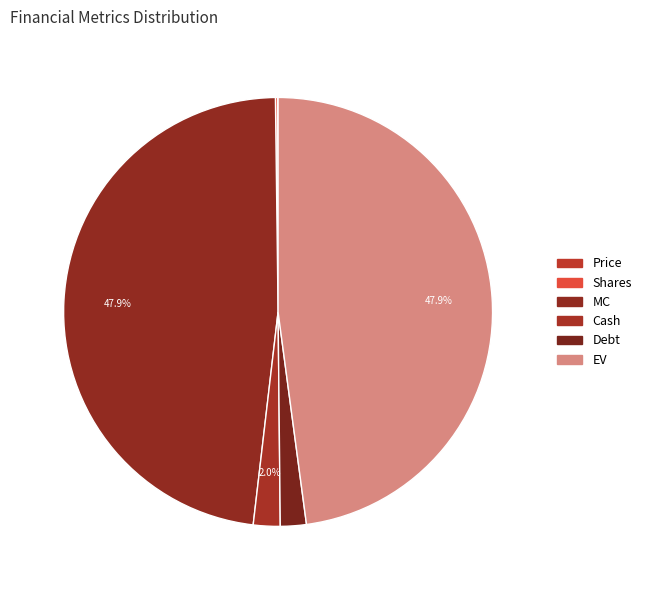

What percentage do EV and Debt together represent?

49.8%